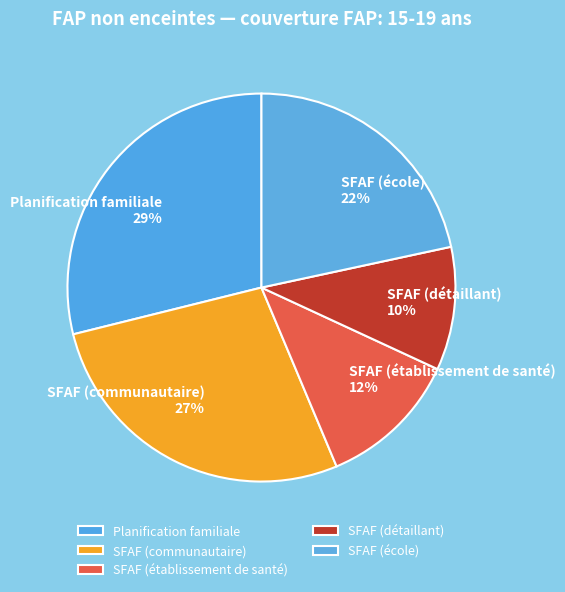

How many segments does this pie chart have?

5